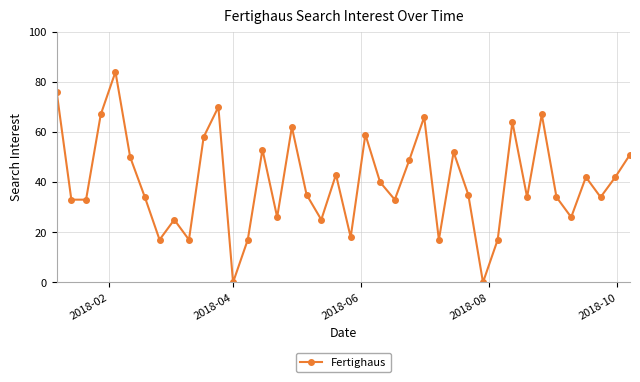

What is the value of the 39th point from the left?

42